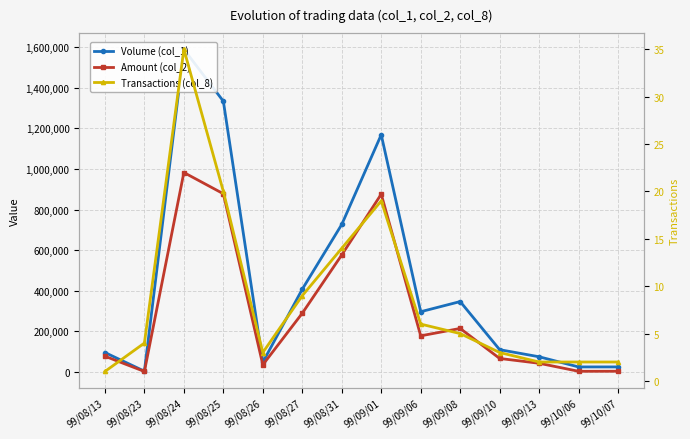

Between 99/08/27 and 99/08/31, which is larger?

99/08/31